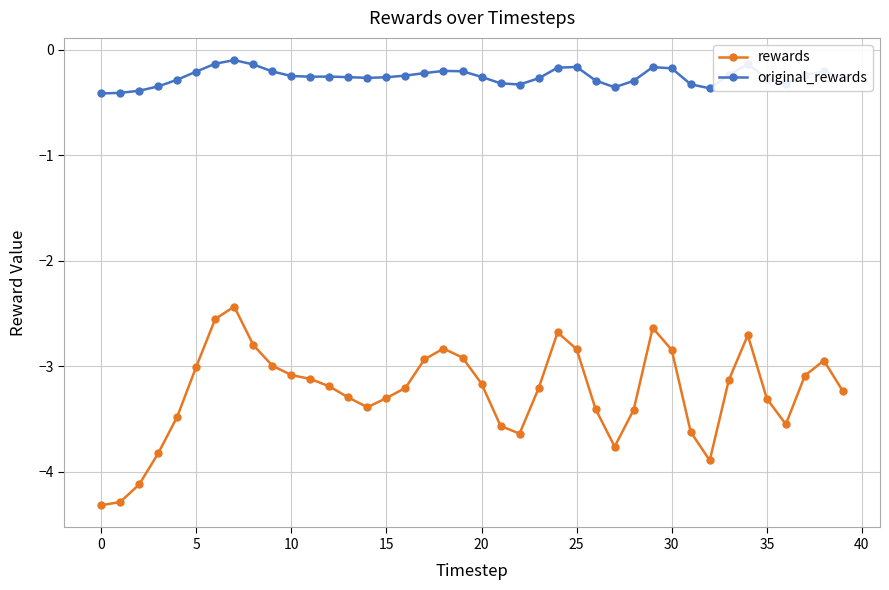

What is the average value of the rewards series?

-3.2